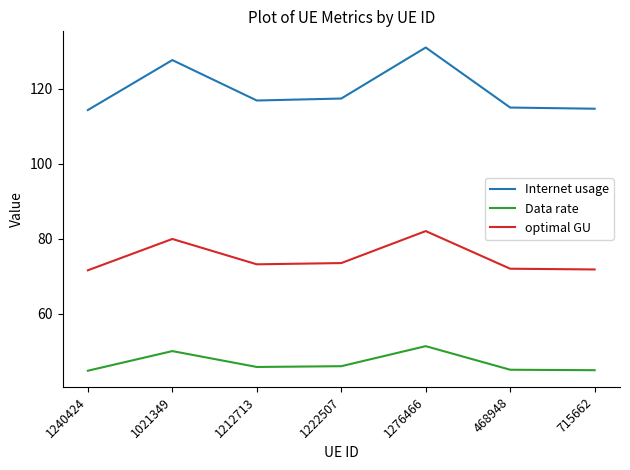

How many lines are shown in the chart?

3